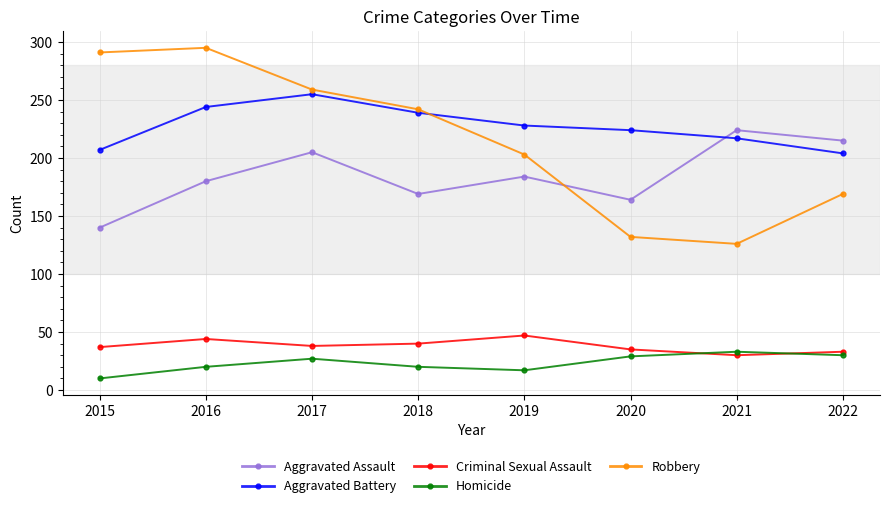

At how many categories does at least one series exceed 148?

8